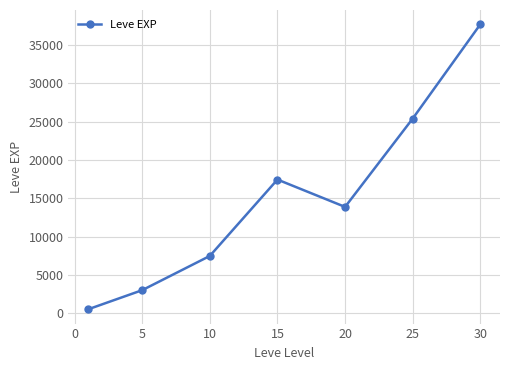

What is the difference between the maximum and second lowest values?

34706.7